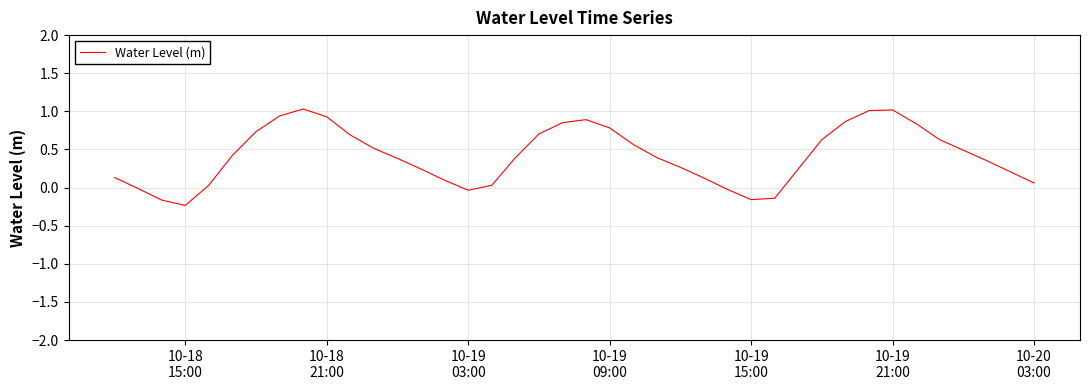

What is the greatest value displayed?

1.0